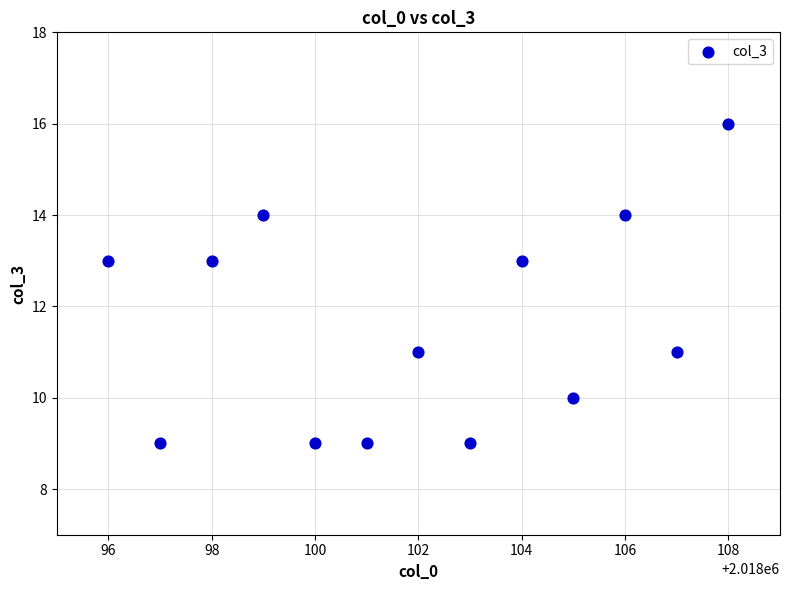

What is the range of X values (max minus min)?

12